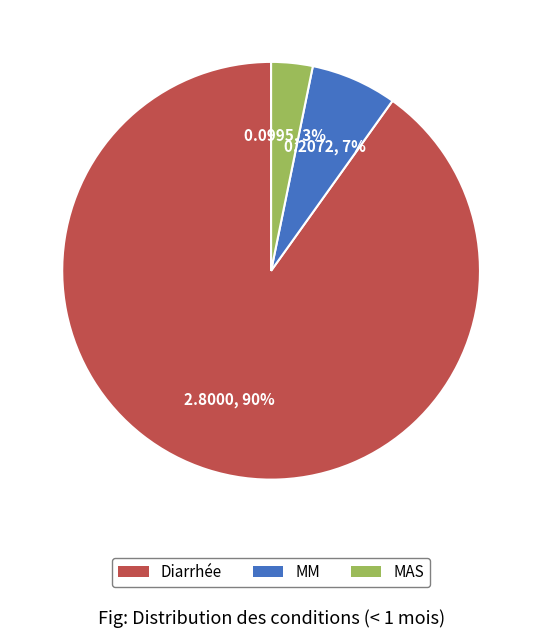

Rank the categories by value from lowest to highest.

MAS, MM, Diarrhée